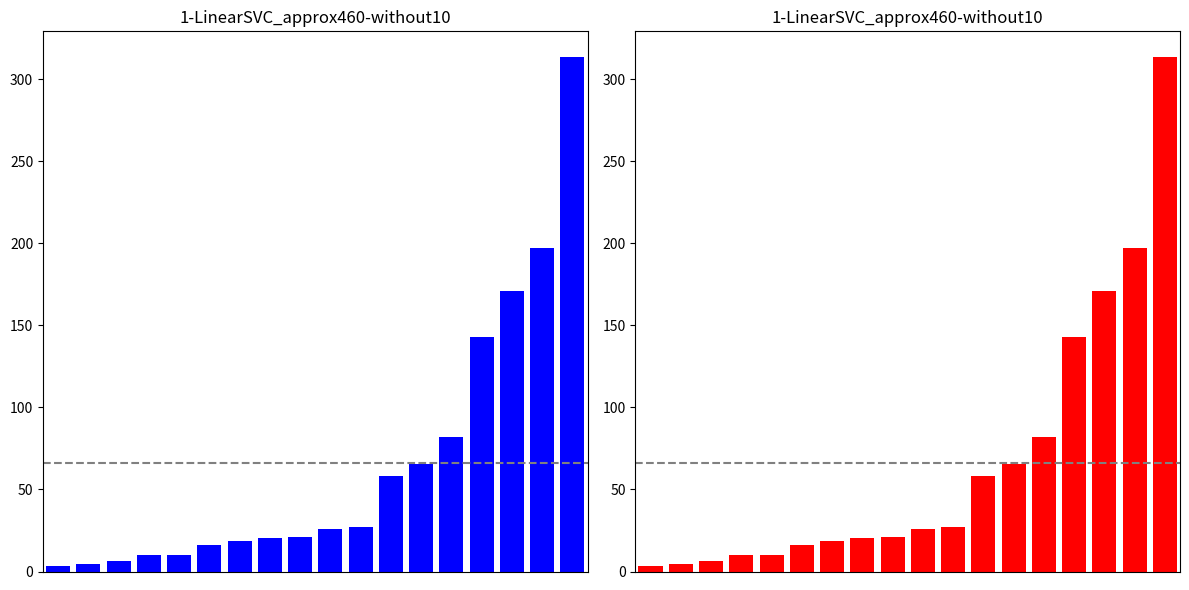

Is it true that the value at 14 is 142.7?

True